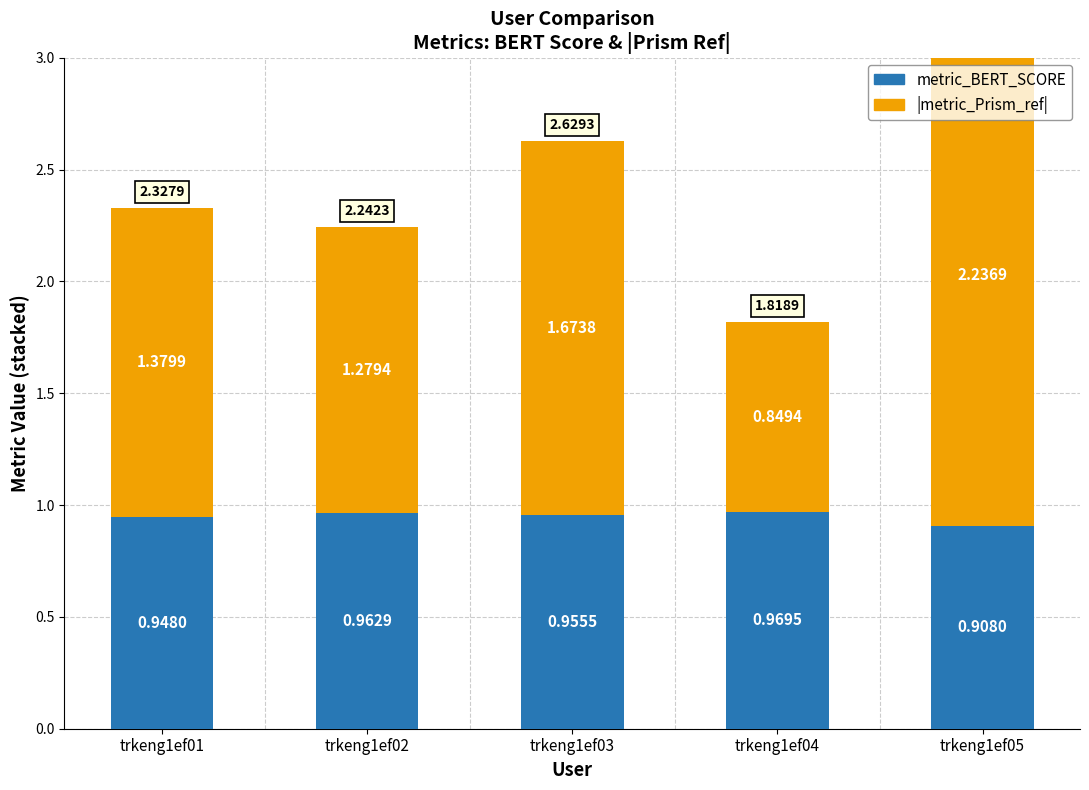

Between trkeng1ef02 and trkeng1ef01, which is larger?

trkeng1ef02